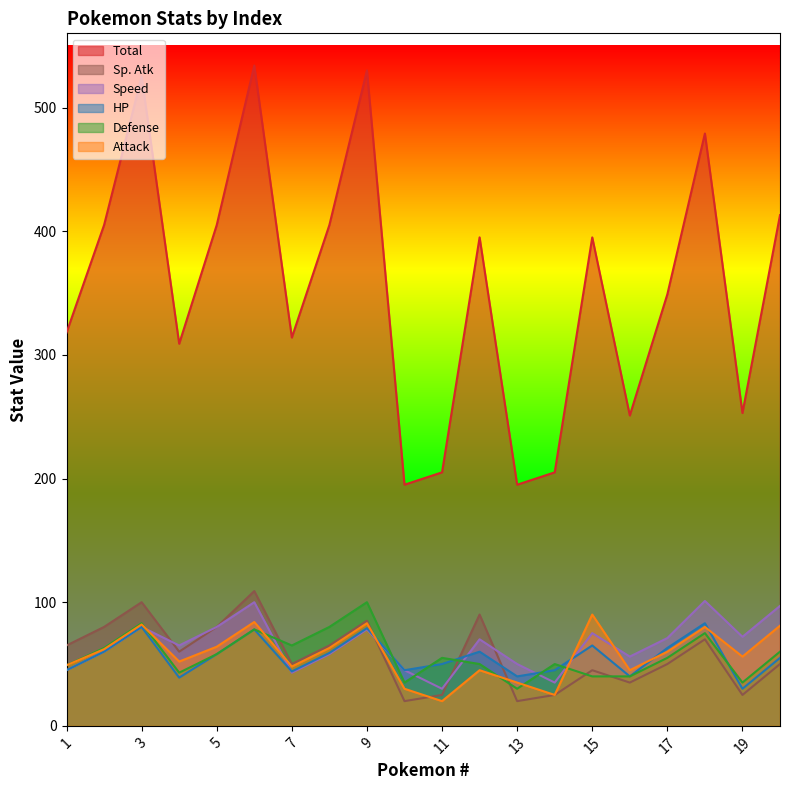

Which series has the largest range (max minus min)?

Total